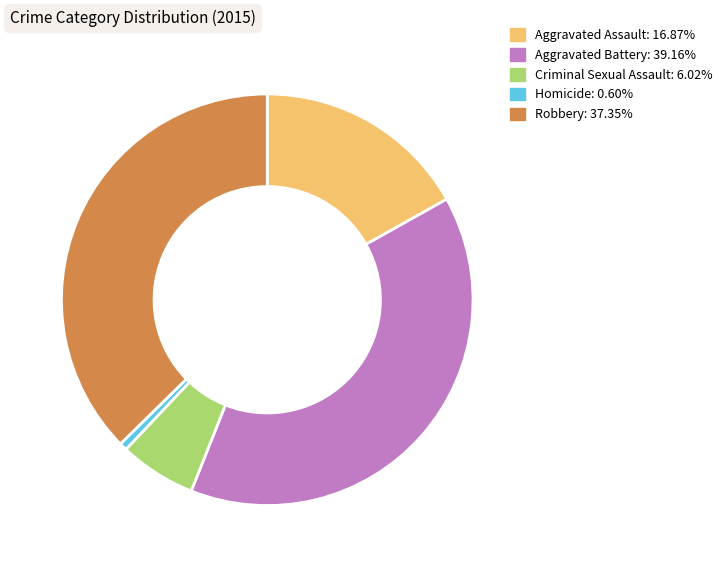

Is it true that Aggravated Battery is 39% of the pie?

True